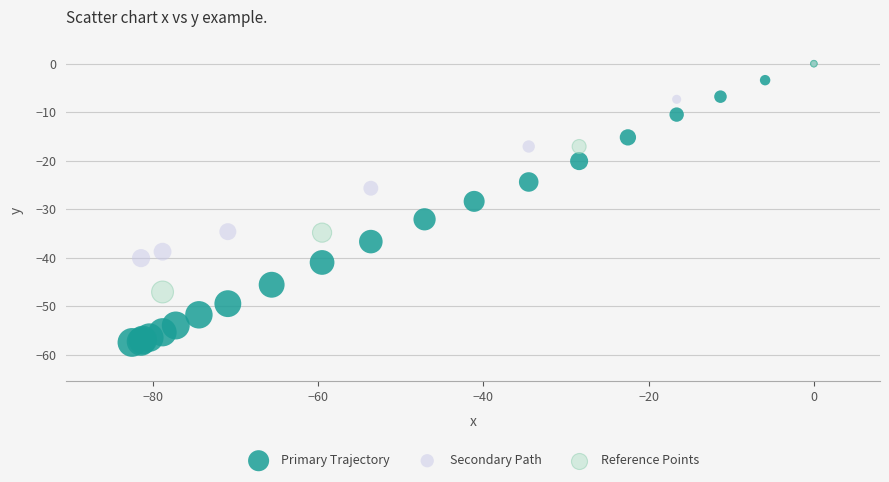

Which series reaches the minimum Y coordinate?

Primary Trajectory